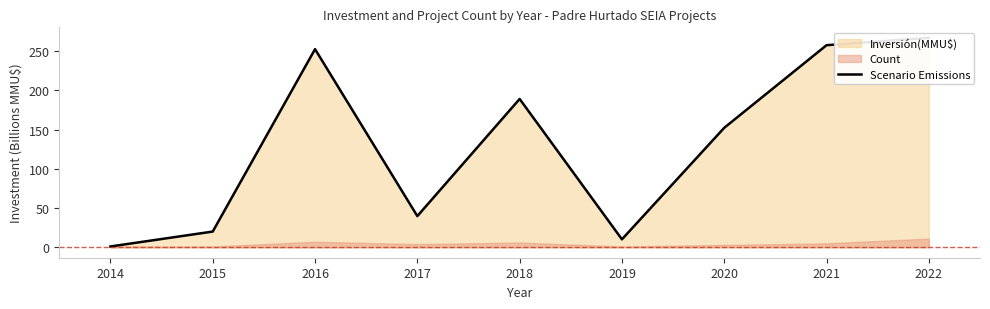

At which category does the chart reach its peak across all series?

2022